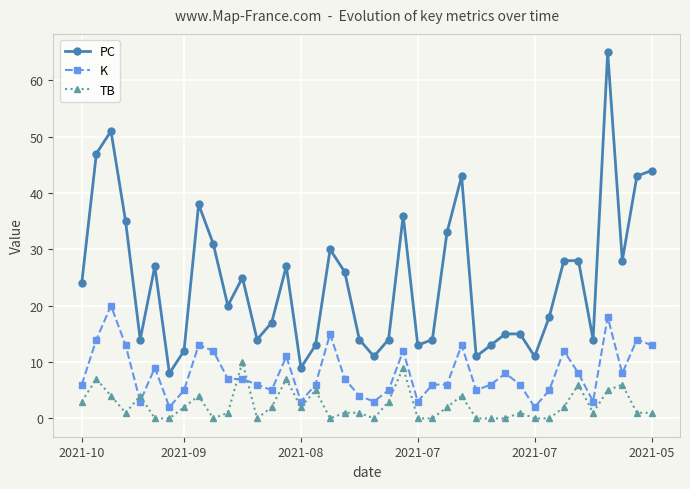

What is the difference between the maximum and minimum values in the K series?

18